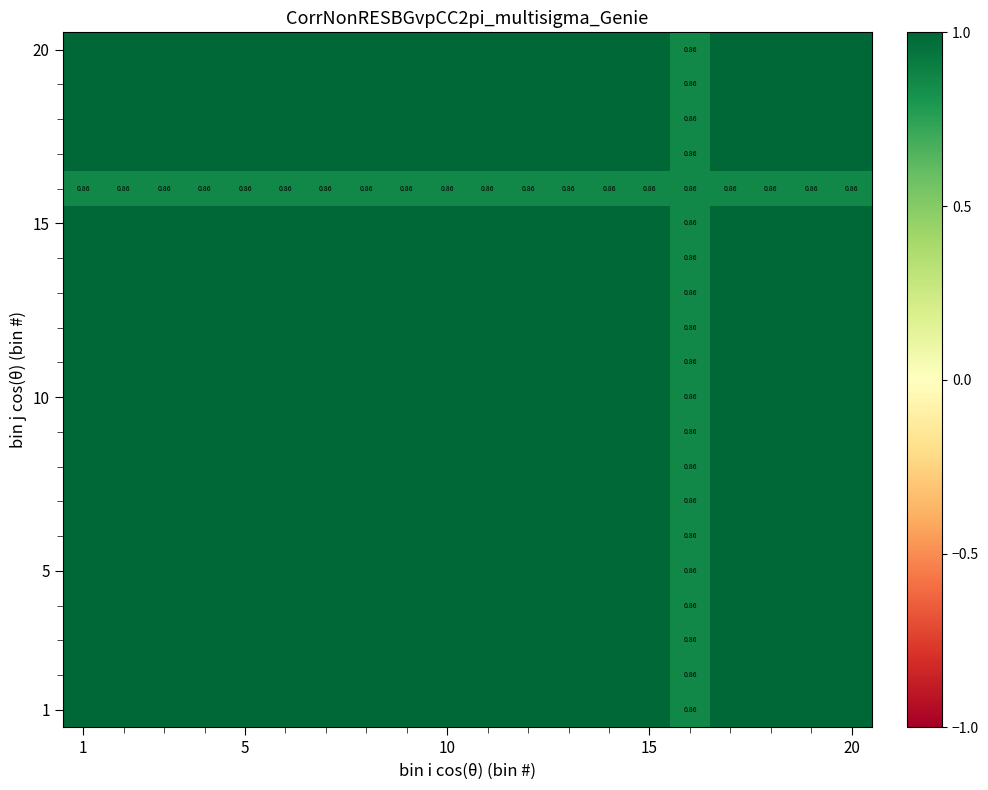

What is the maximum value shown in the chart?

1.0